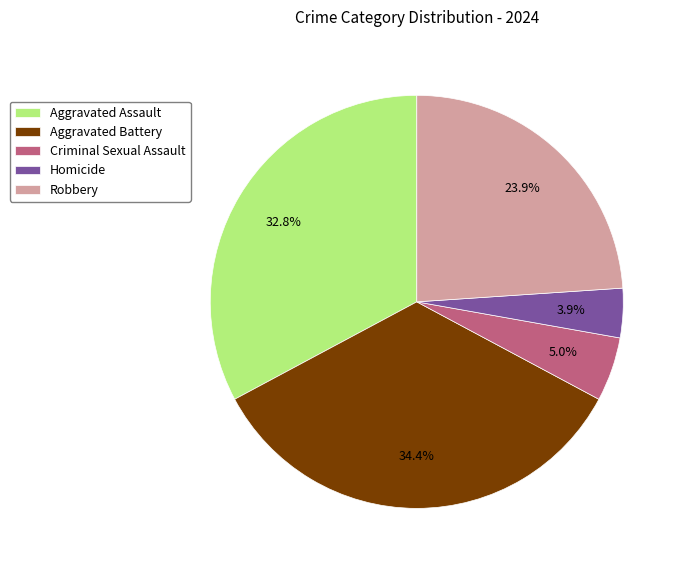

Do Aggravated Battery and Aggravated Assault together represent more than half of the pie?

Yes